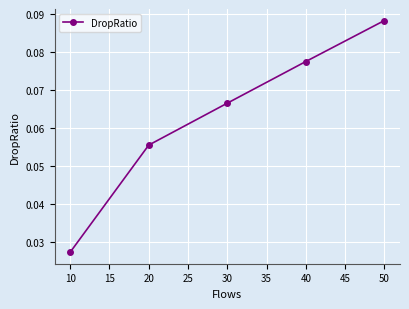

What is the sum of all values?

0.3